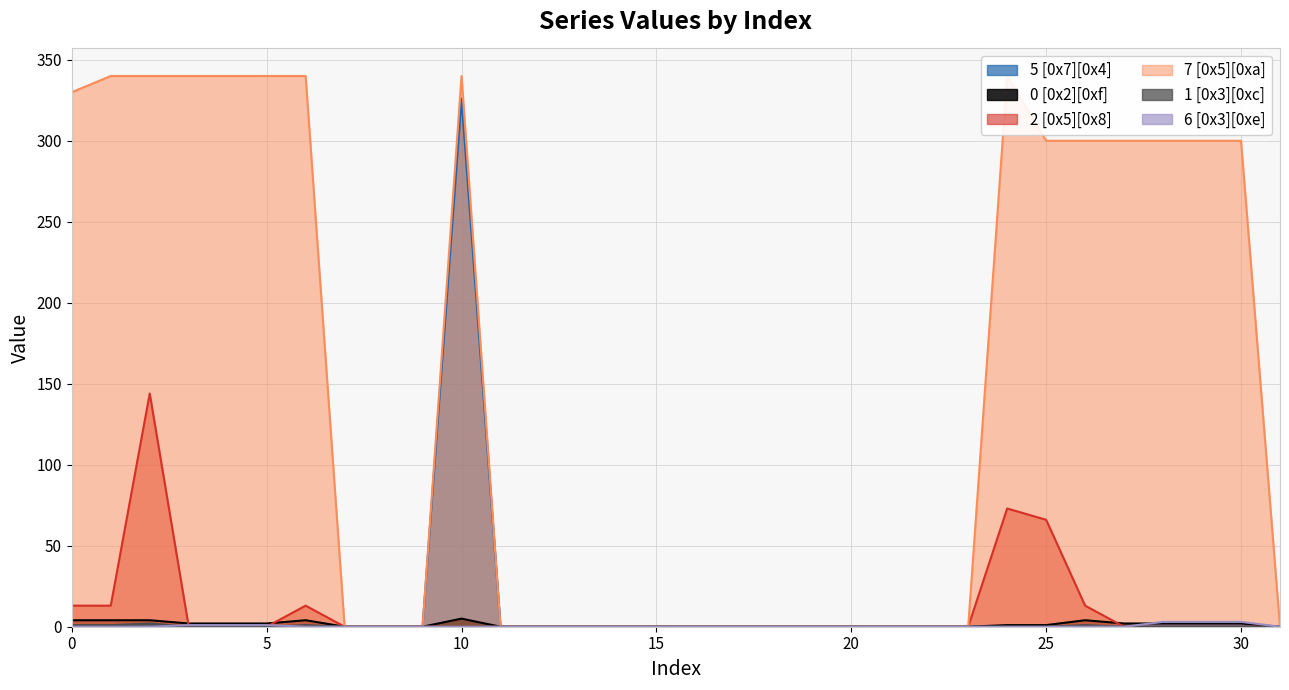

True or false: 7 [0x5][0xa] has a value of 187 at 1.

False